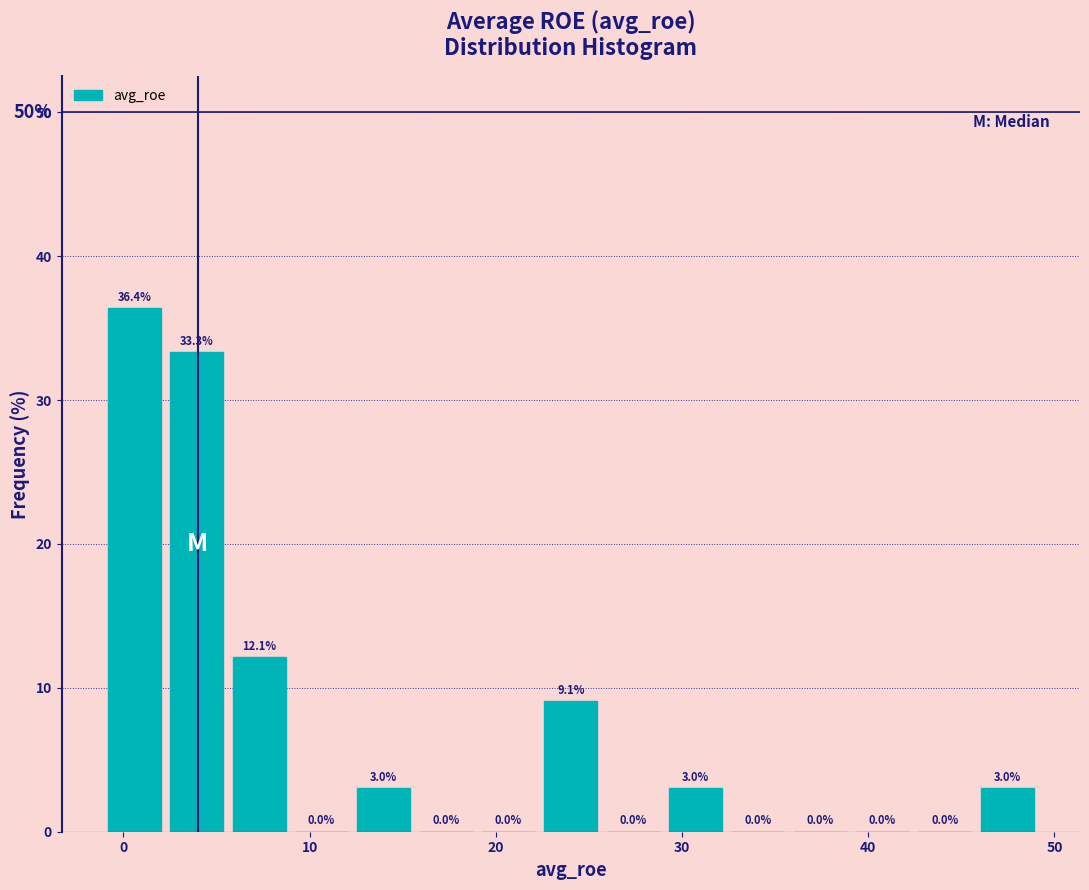

Around what value on the x-axis is the tallest bar? Give the approximate position of its centre, as read against the axis.

1